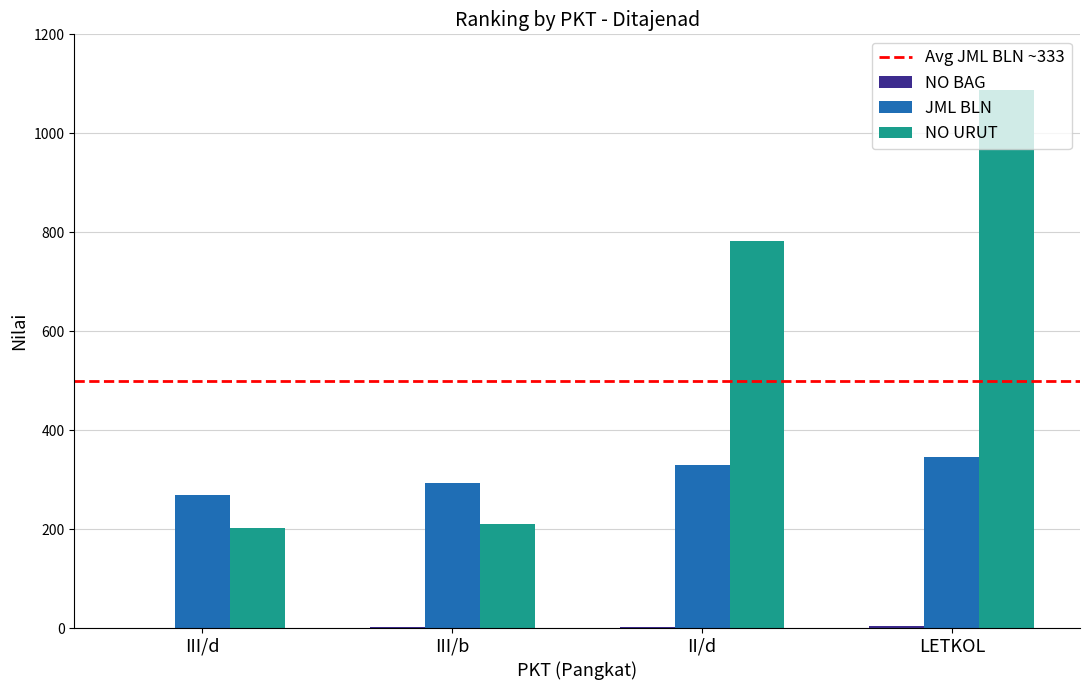

What is the sum of all NO URUT values?

2283